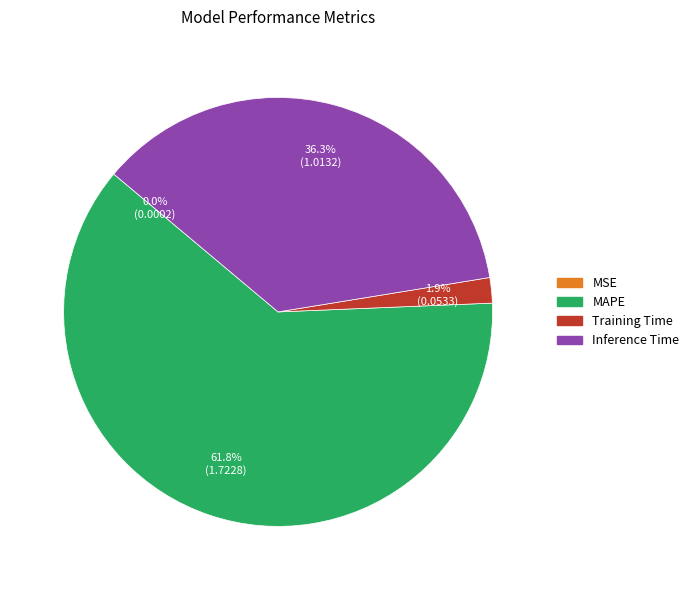

Is there any slice that represents more than half of the pie?

Yes